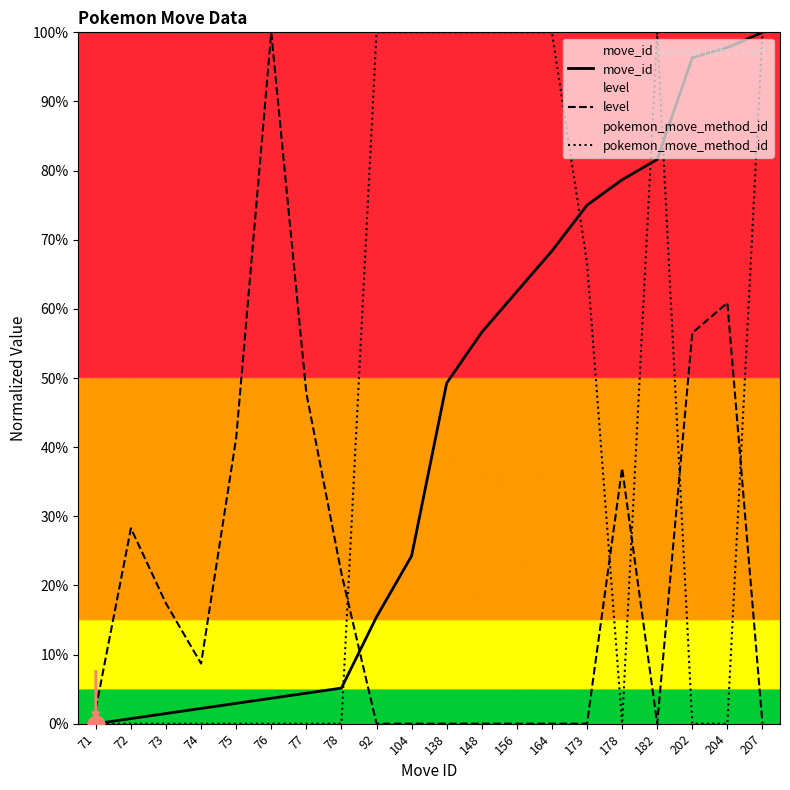

What is the total value across all series at 202?

152.8